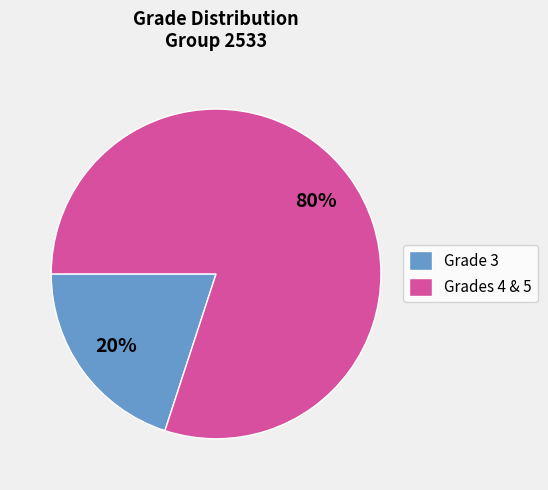

To the nearest percent, what percentage of the pie is Grade 3?

20%